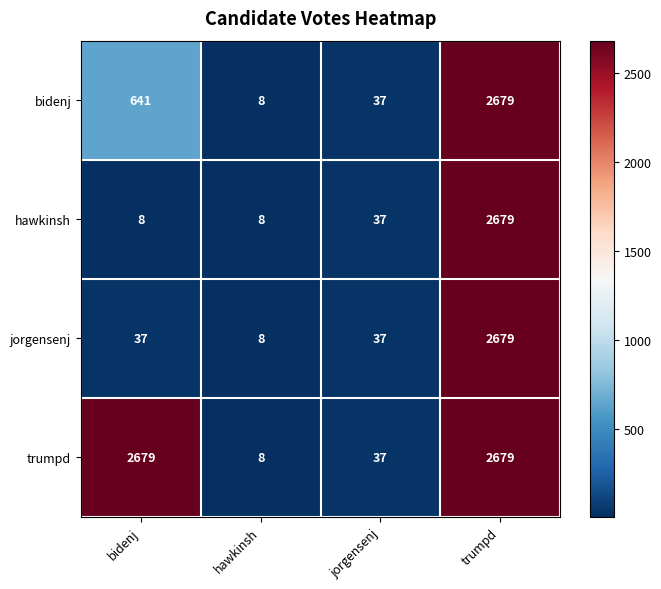

At which category is the sum across all series the highest?

trumpd